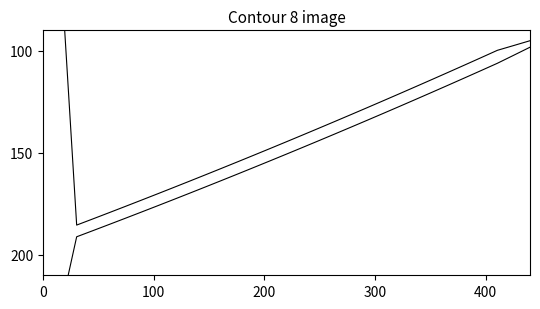

Is it true that an1(x) offset equals 142.8 at 28?

False